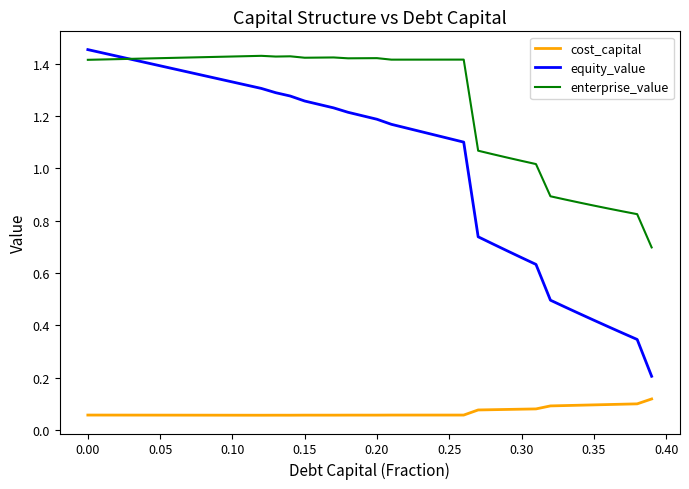

Which series has the widest spread of values?

equity_value